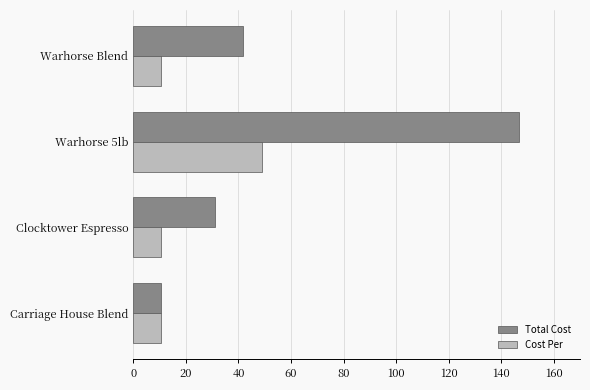

At Clocktower Espresso, list the series in order from largest to smallest.

Total Cost, Cost Per